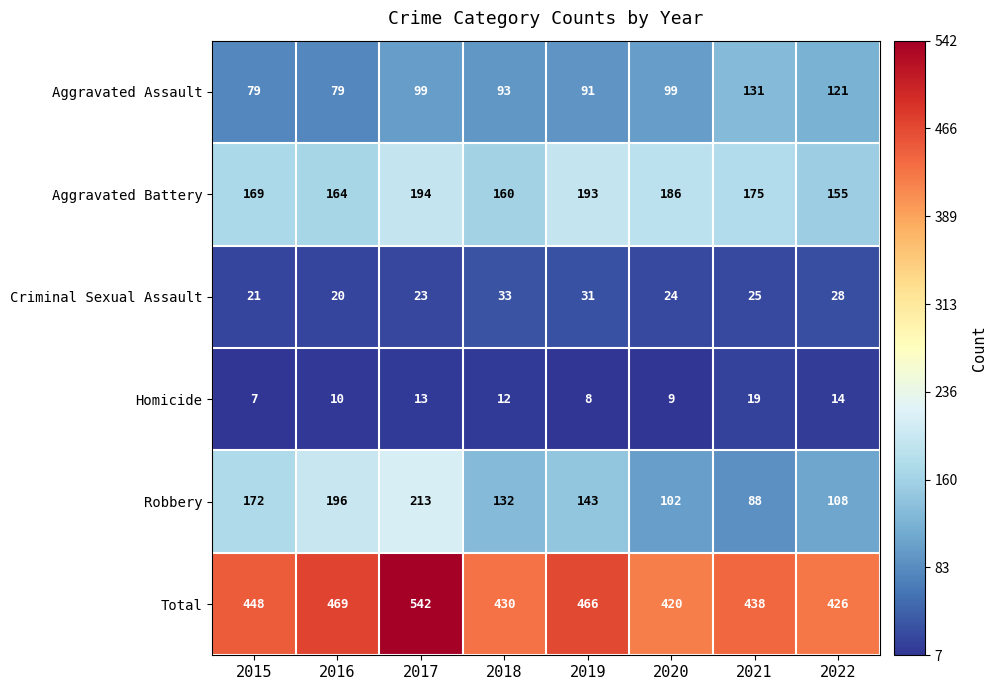

What is the total value across all series at 2019?

932